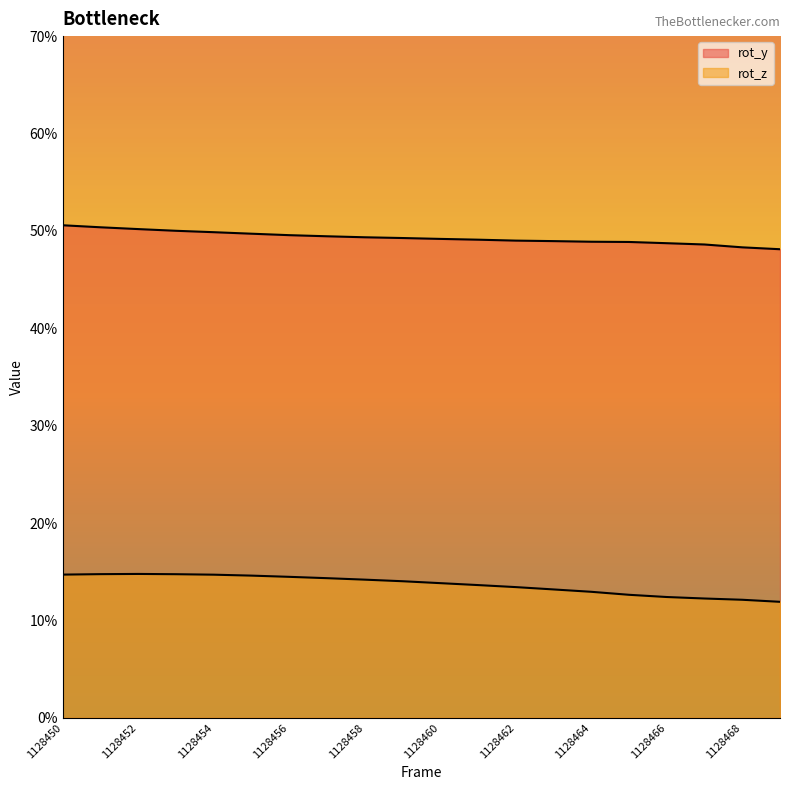

Is the value of rot_z at 1128458 greater than the value of rot_y at 1128459?

No